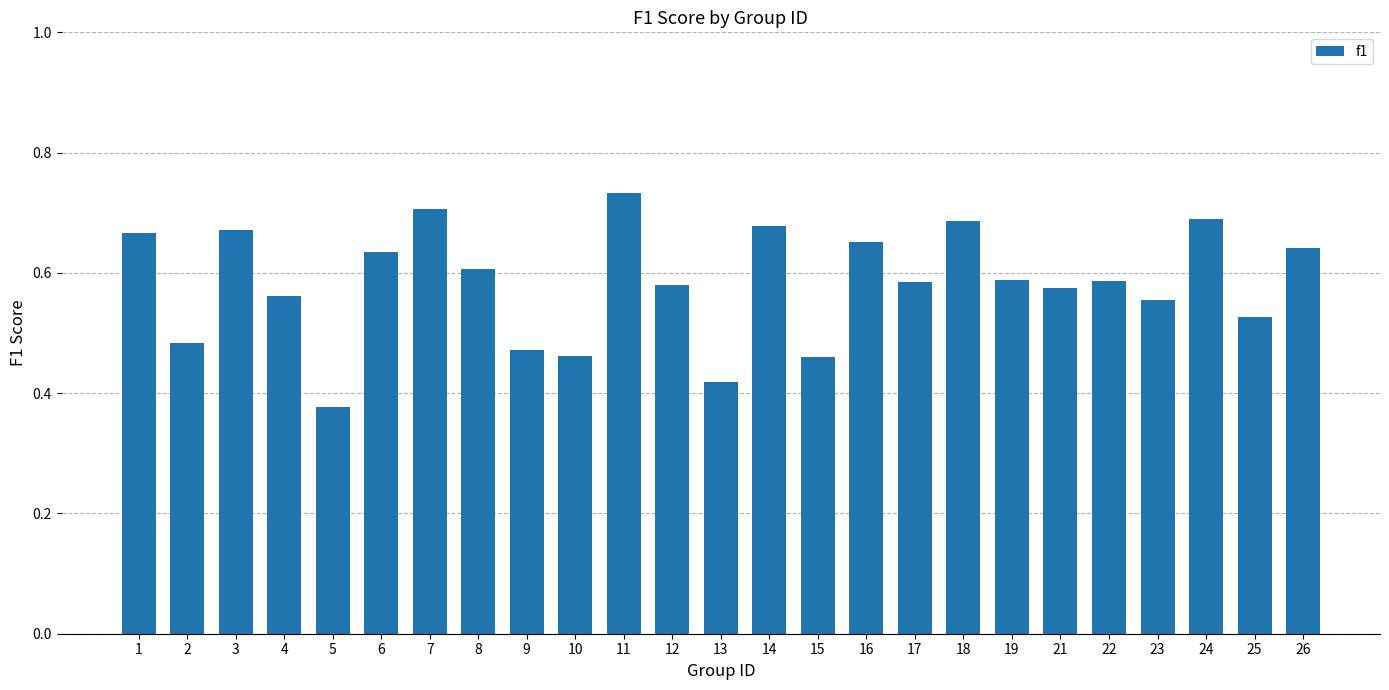

At which category does the chart reach its minimum across all series?

5